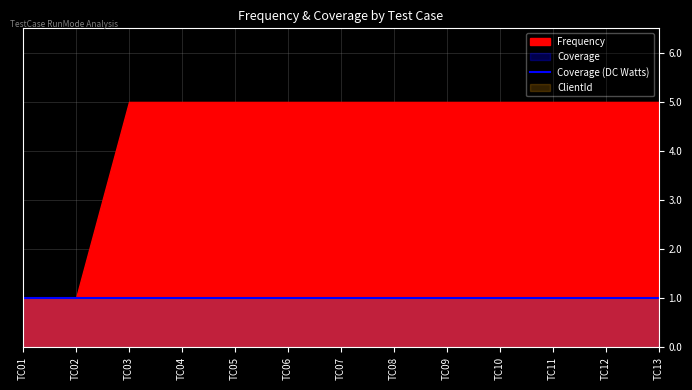

At TC09, list the series in order from smallest to largest.

Coverage, ClientId, Frequency